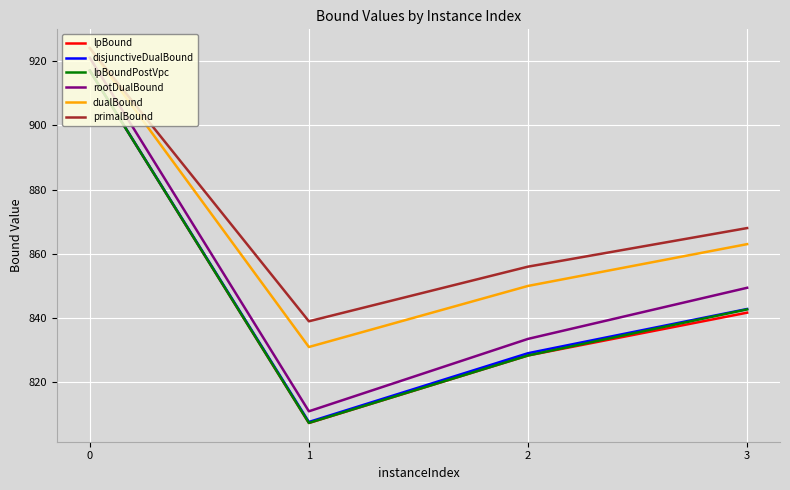

Which series has the largest total across all categories?

primalBound